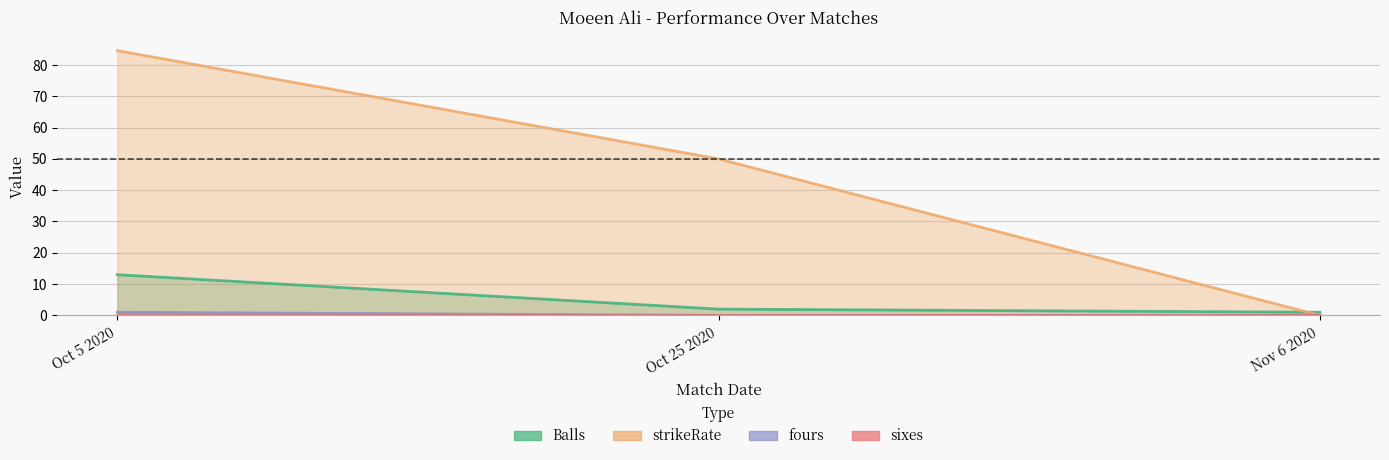

Which has a higher value, Oct 5 2020 or Nov 6 2020?

Oct 5 2020